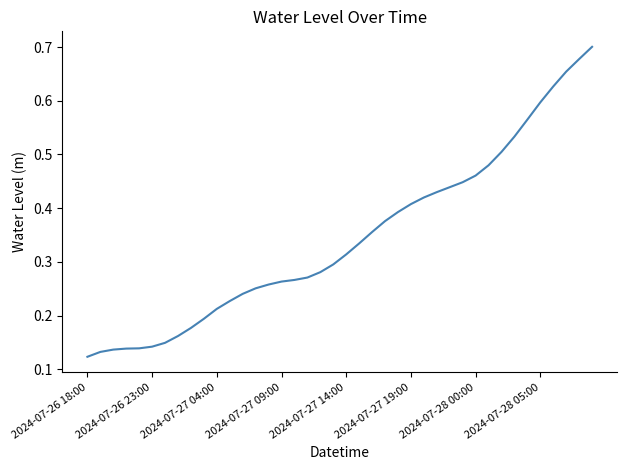

The value at 2024-07-27 04:00 is 0.3. True or false?

False